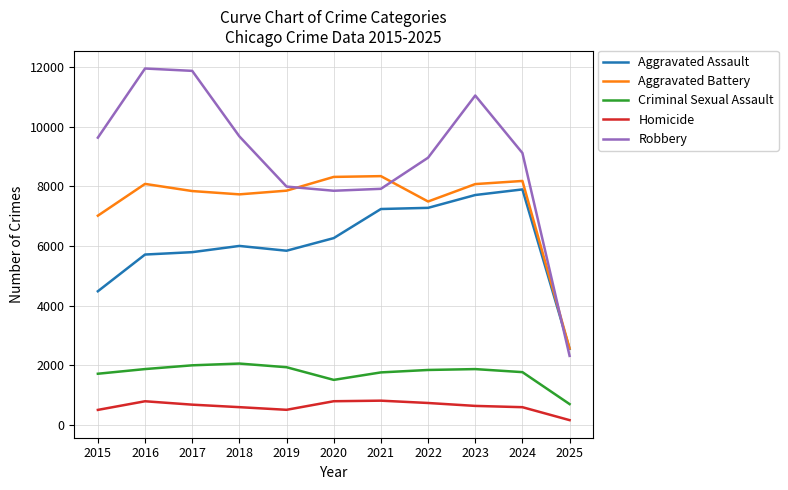

Which series changed the most between 2017 and 2023?

Aggravated Assault